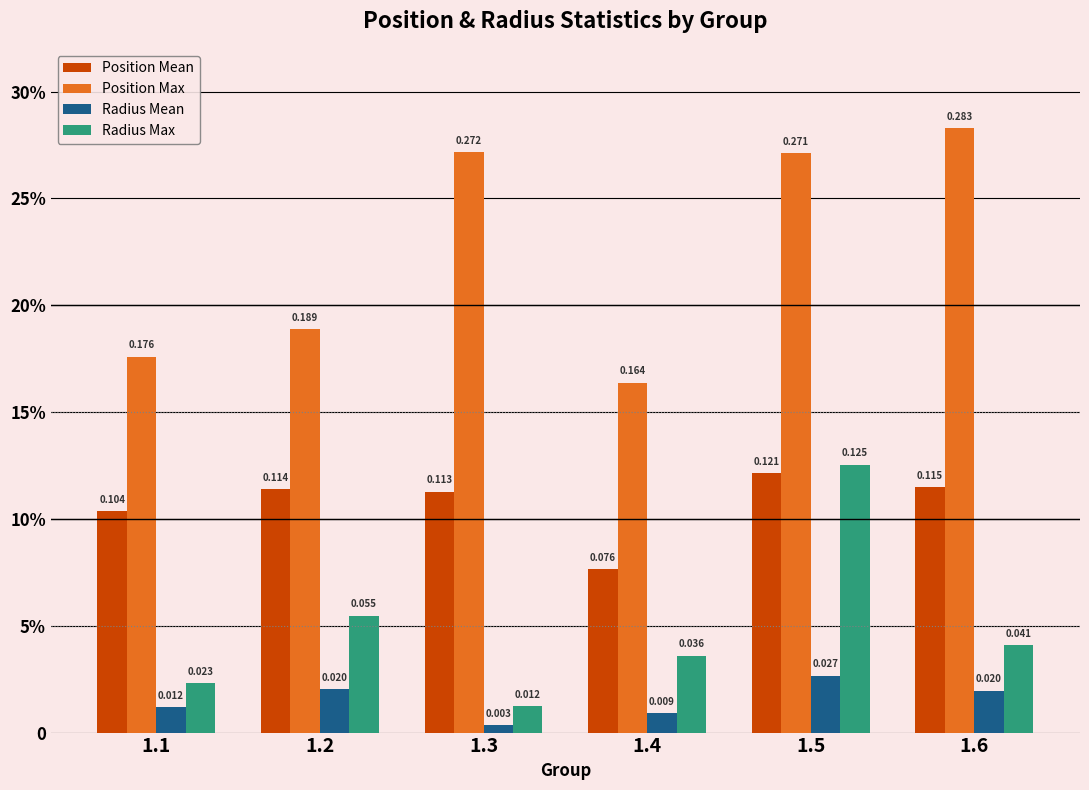

Where is Position Mean nearest to the value 0?

1.4